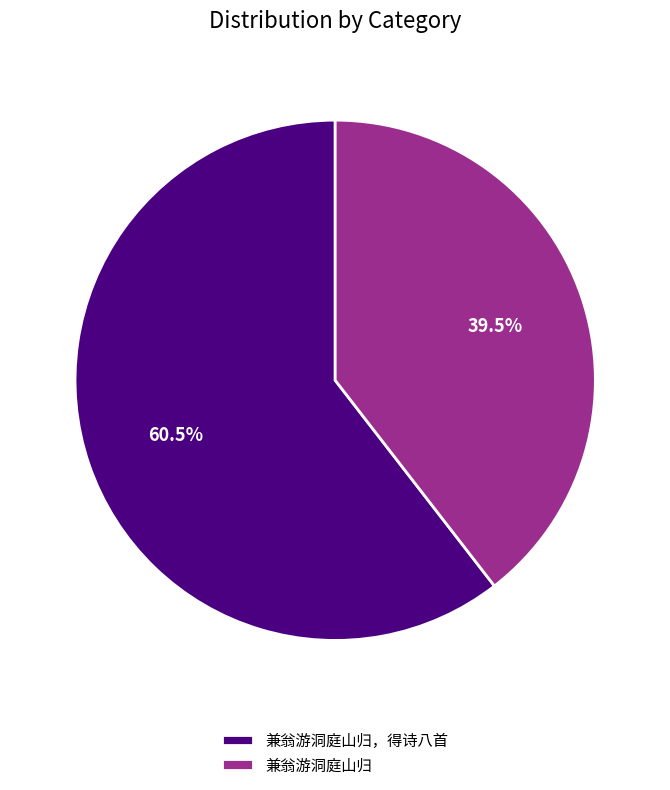

Which slice is the largest?

兼翁游洞庭山归，得诗八首